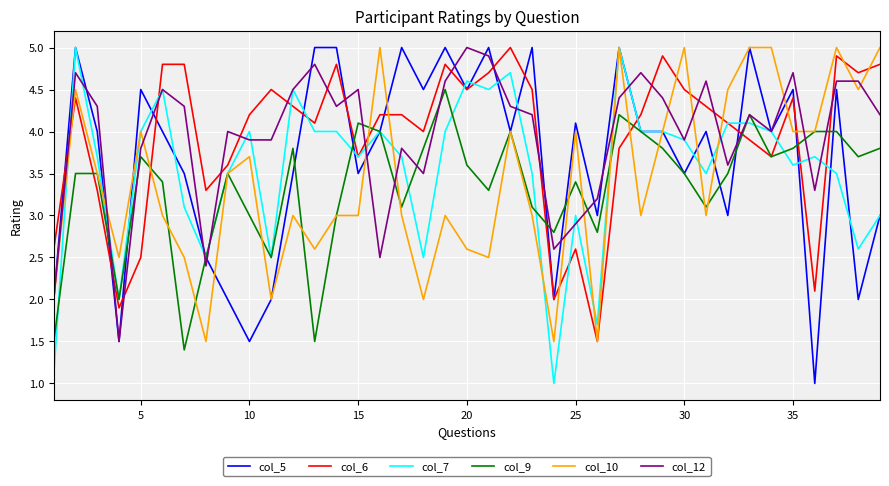

What is the highest value of the col_9 series?

4.5